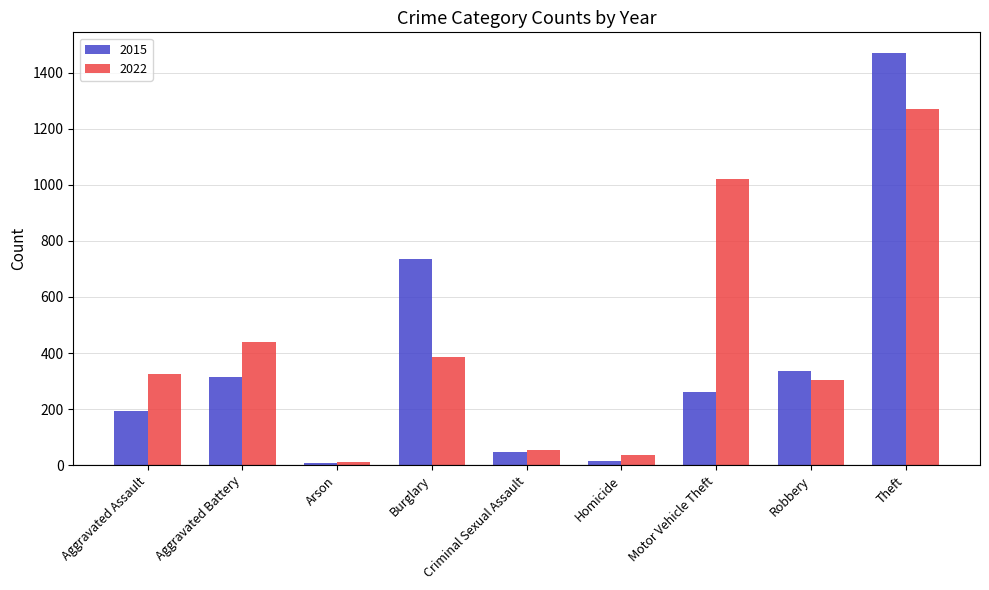

What is the spread (max minus min) of values at Motor Vehicle Theft?

760